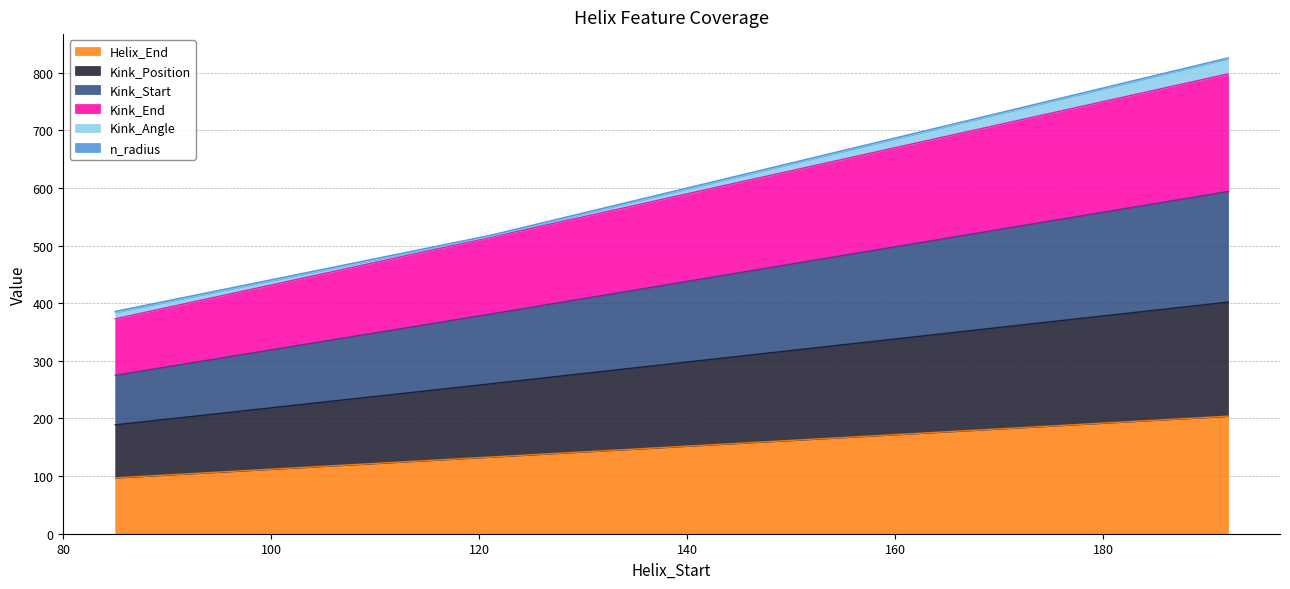

True or false: Kink_End has a value of 112 at 85.

False